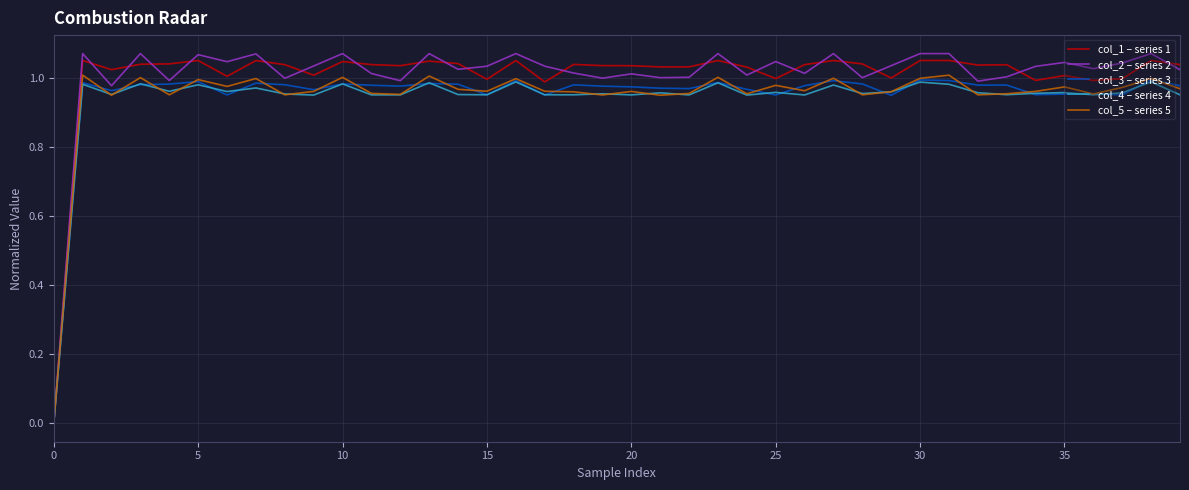

Which series has the largest range (max minus min)?

col_2 – series 2